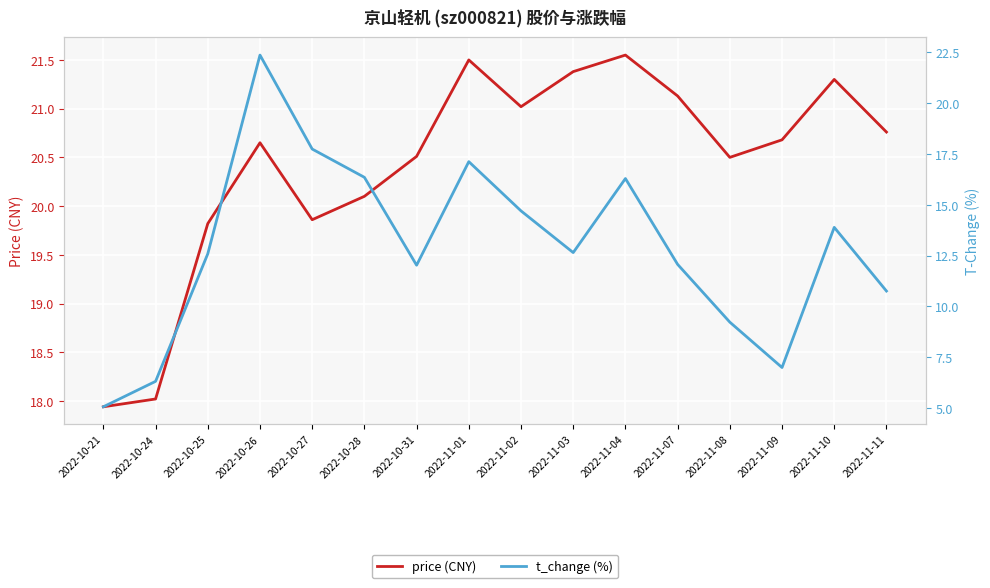

What is the value of the t_change (%) point at the 13th from the left?

9.2